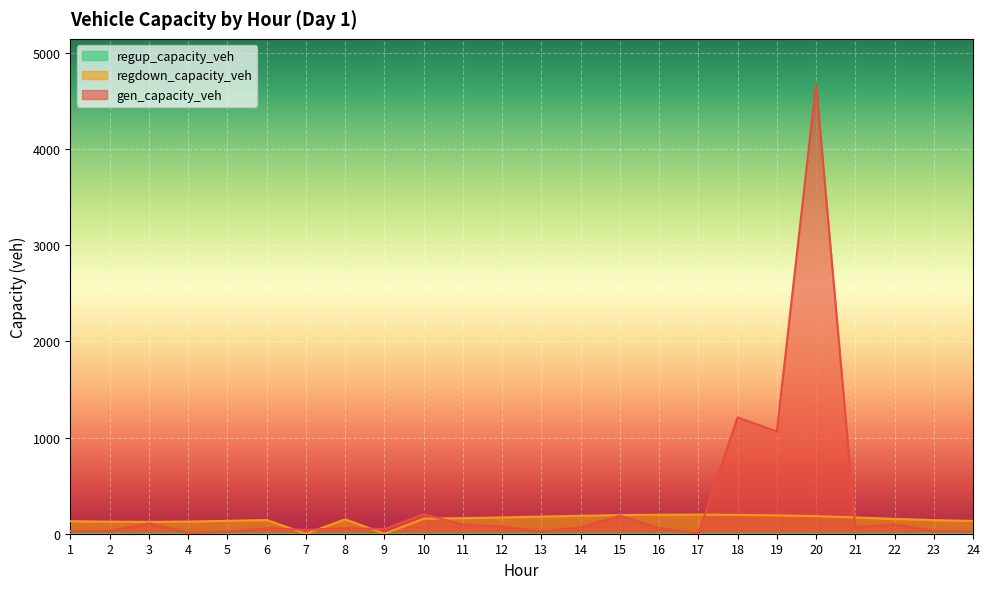

How many values in the gen_capacity_veh series exceed 58?

14